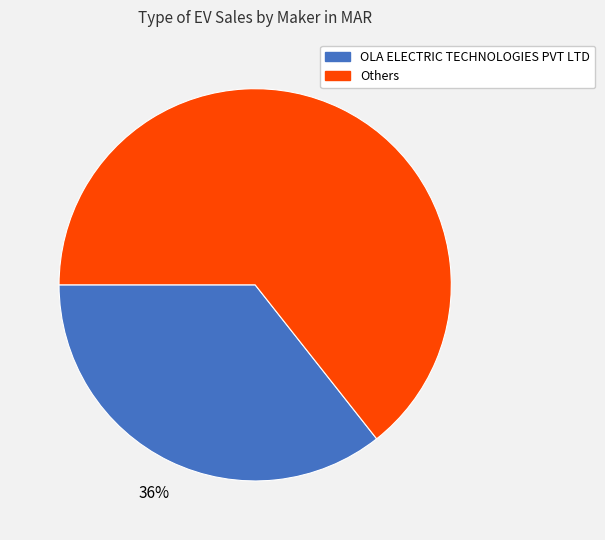

To the nearest percent, what is the average slice percentage?

50%